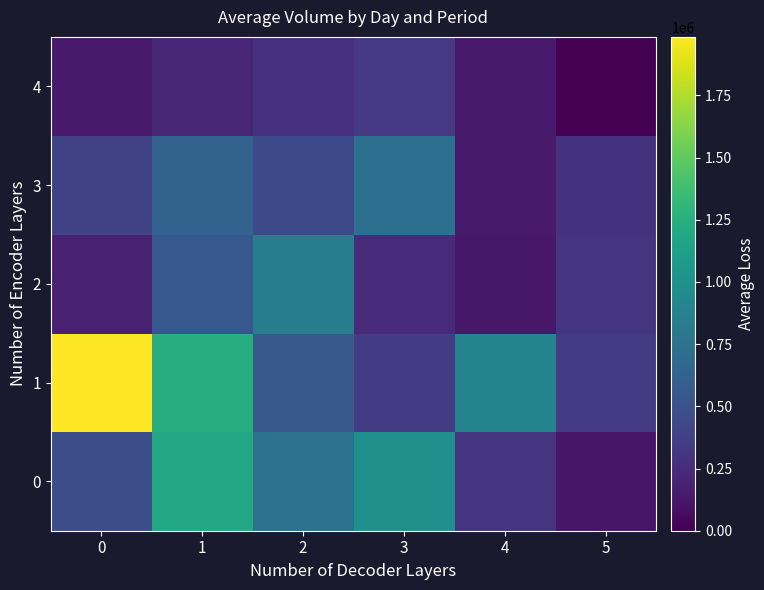

Count the number of data series in this chart.

5